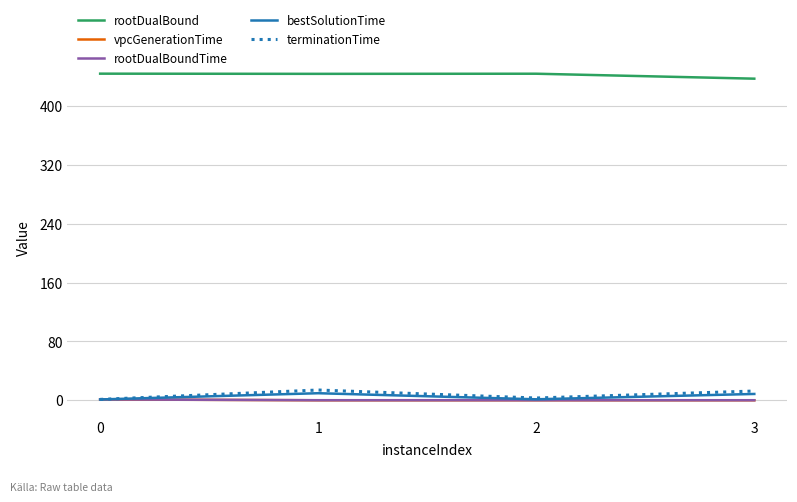

In bestSolutionTime, how many points are higher than both neighbors (excluding endpoints)?

1